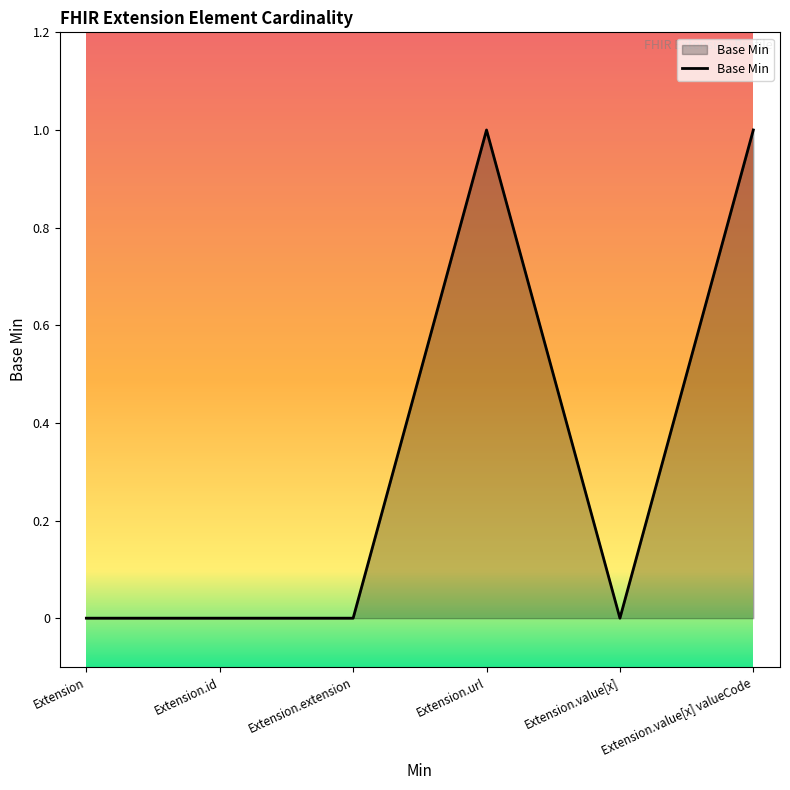

Is it true that the value at Extension.value[x] valueCode is 2?

False